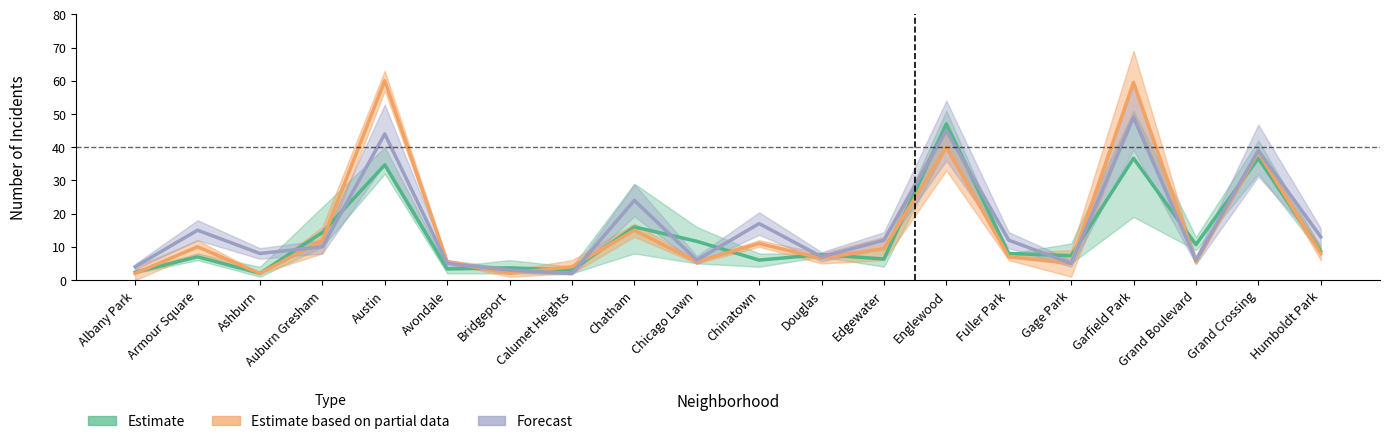

Is the value of Estimate at Albany Park greater than the value of Estimate based on partial data at Austin?

No